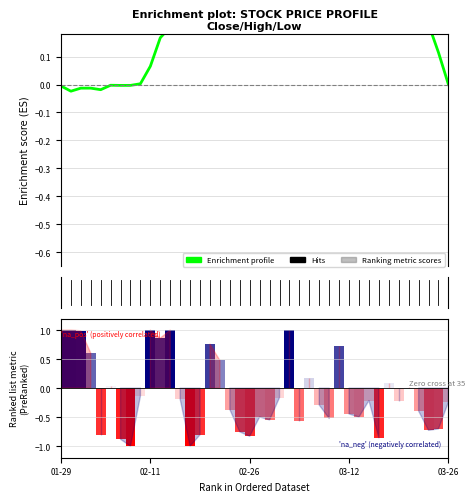

At which category does the chart reach its peak across all series?

22